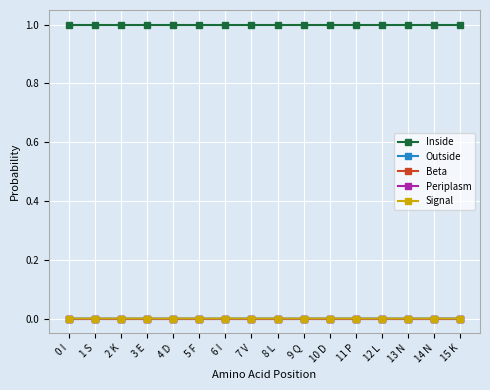

True or false: Beta and Inside cross at least once.

False